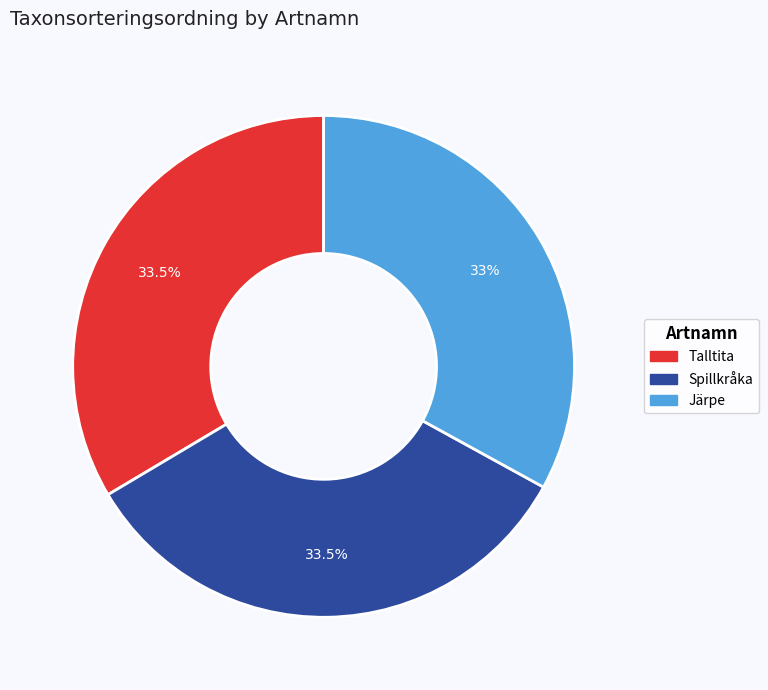

What is the ratio of the value at Spillkråka to the value at Talltita?

1.0